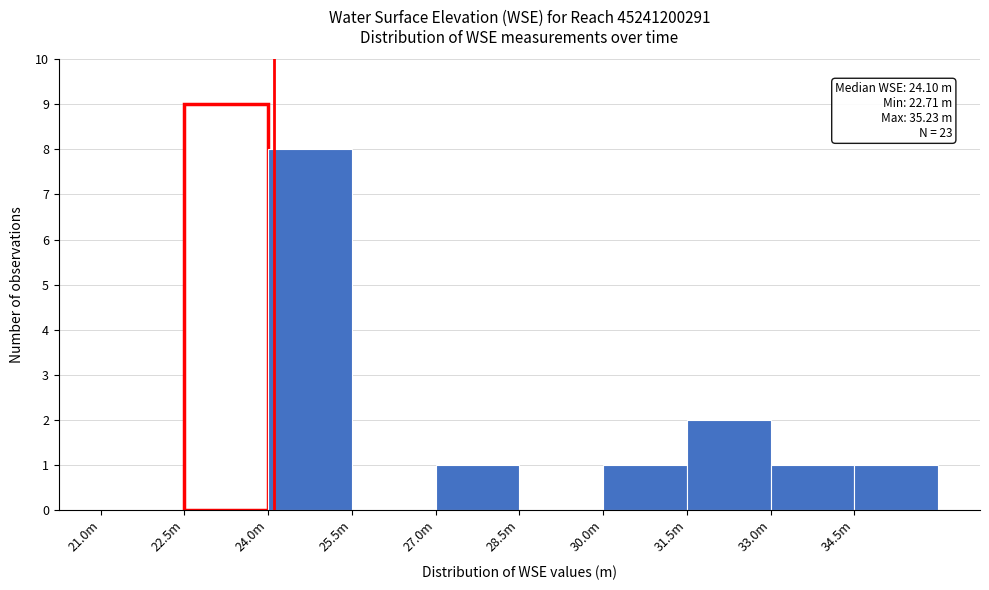

Reading right to left, extract all data points from this chart.

34.5m=1	33.0m=1	31.5m=2	30.0m=1	28.5m=0	27.0m=1	25.5m=0	24.0m=8	22.5m=9	21.0m=0